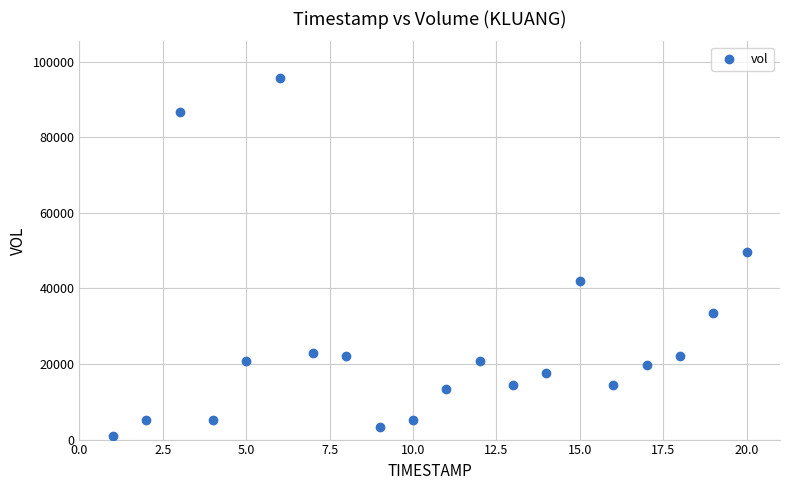

What is the range of X values (max minus min)?

19